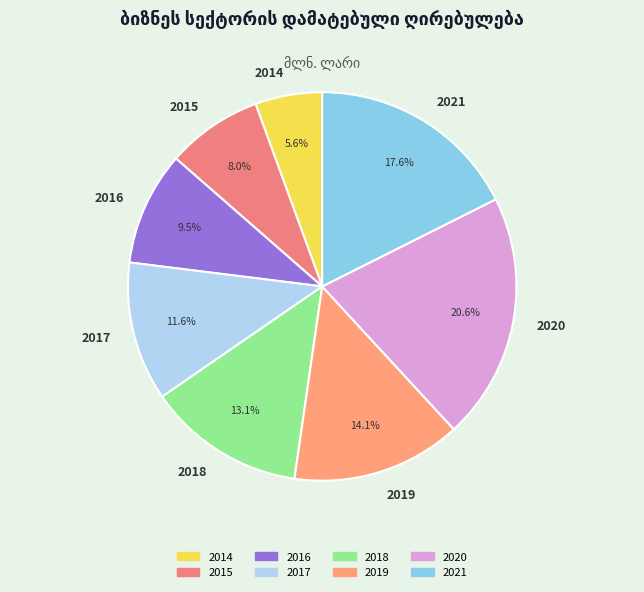

To the nearest percent, what is the combined percentage of 2020 and 2015?

29%